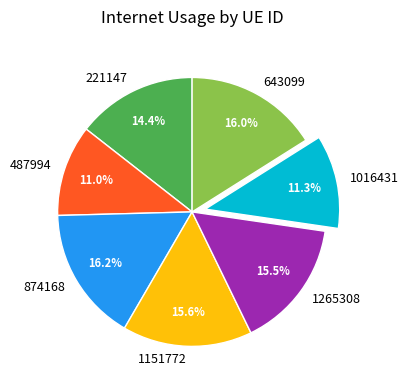

Is there any slice that represents more than half of the pie?

No